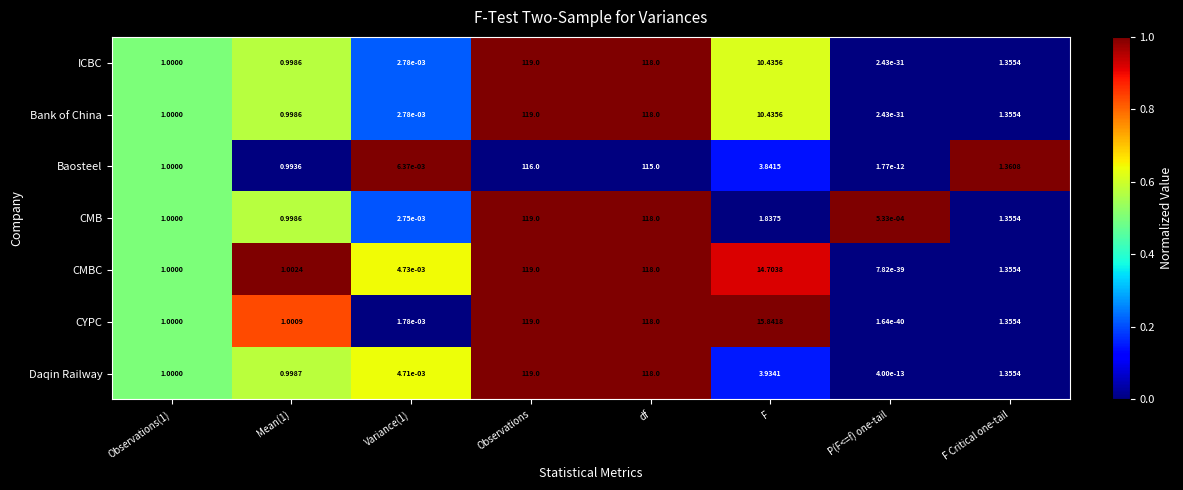

Which category has the lowest value across all series?

P(F<=f) one-tail